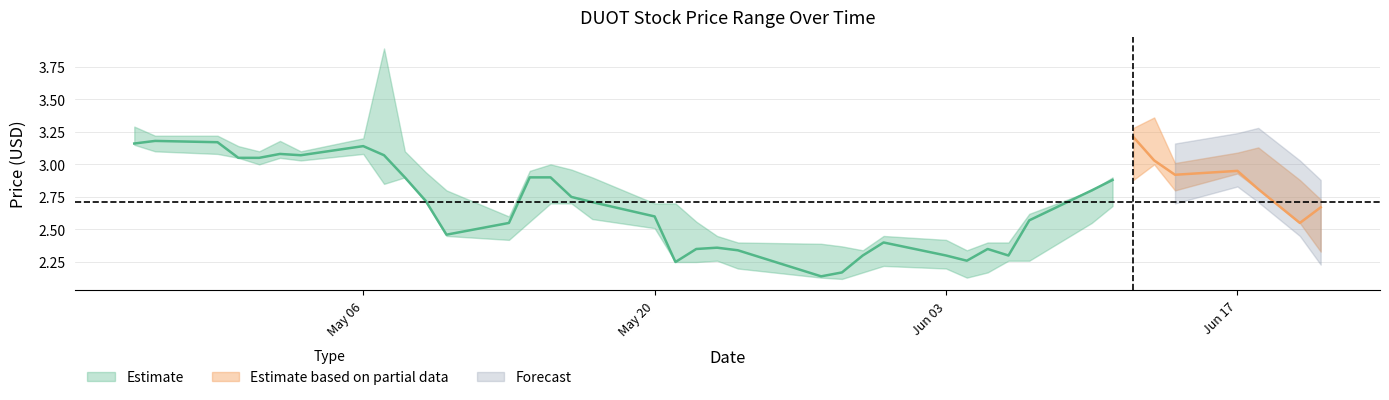

What is the approximate value of Low at 39?

2.3